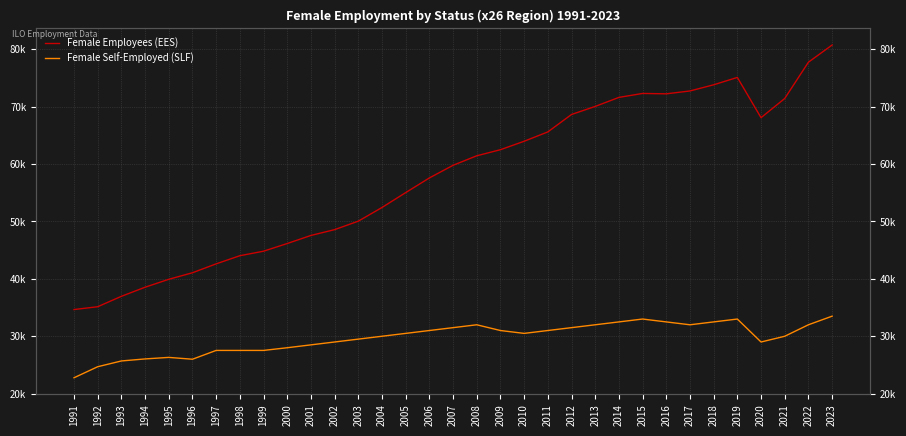

Where is Female Employees (EES) nearest to the value 57698?

2006